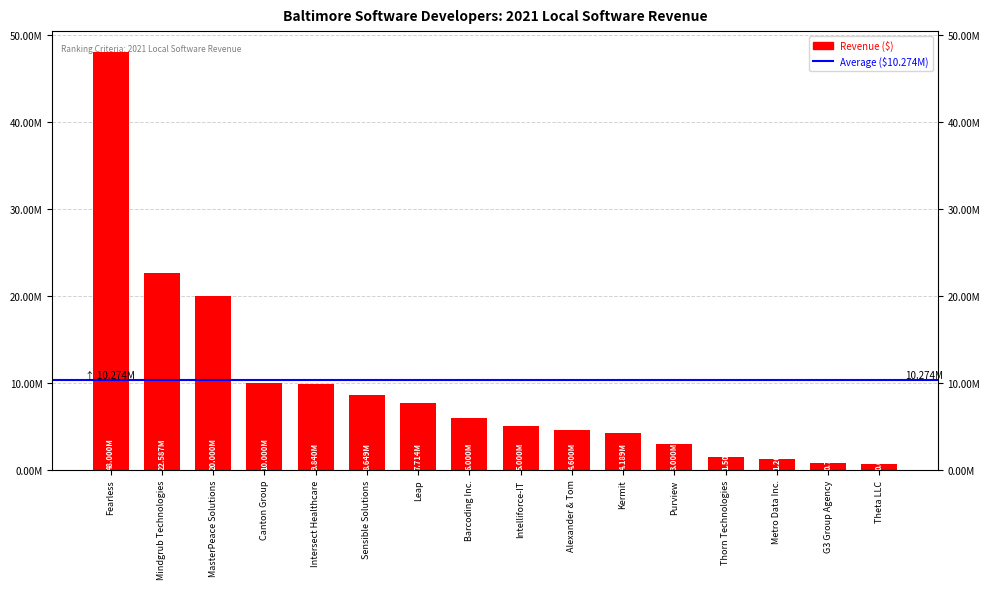

What is the sum of all values?

153677369.9